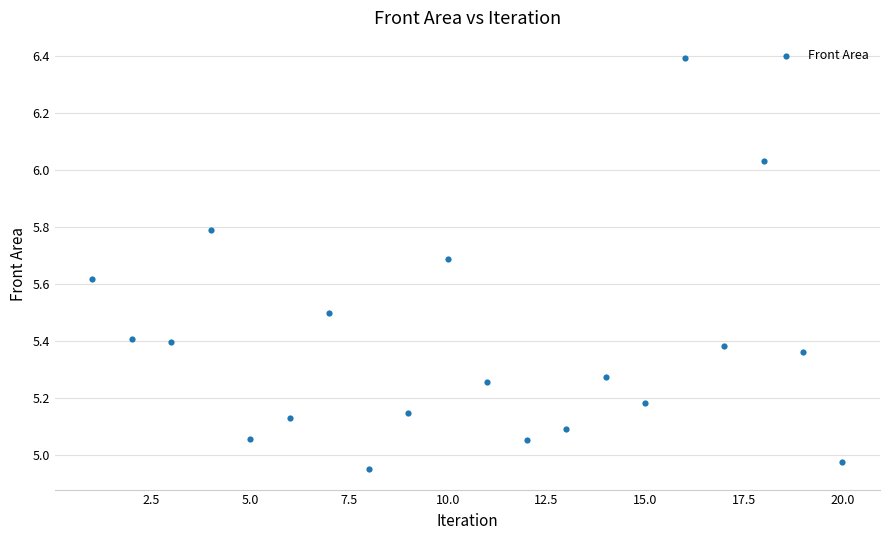

What is the range of Y values (max minus min)?

1.4